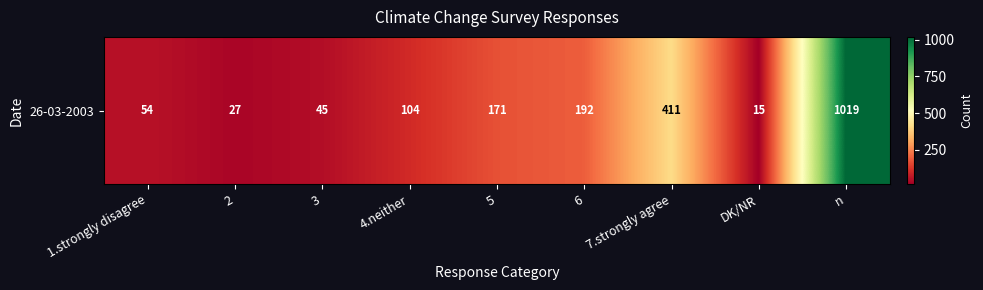

How many distinct data groups are displayed?

1